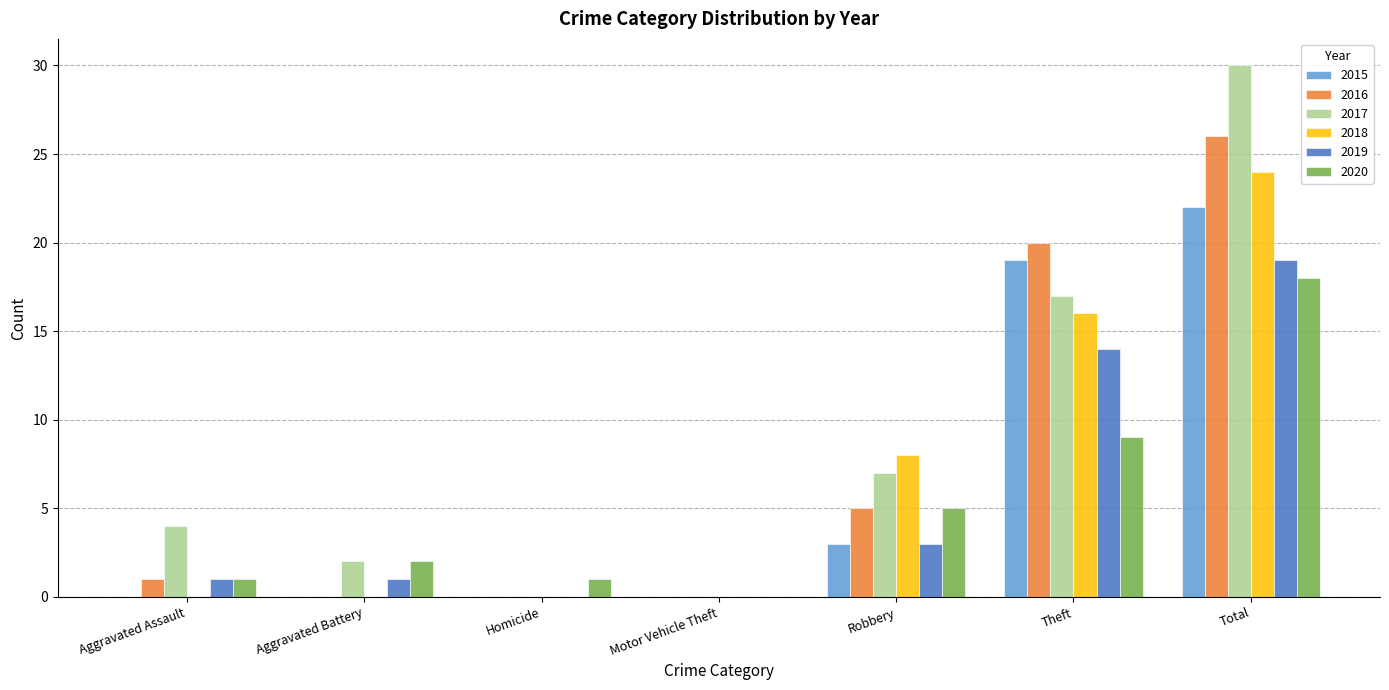

What is the maximum value shown in the chart?

30